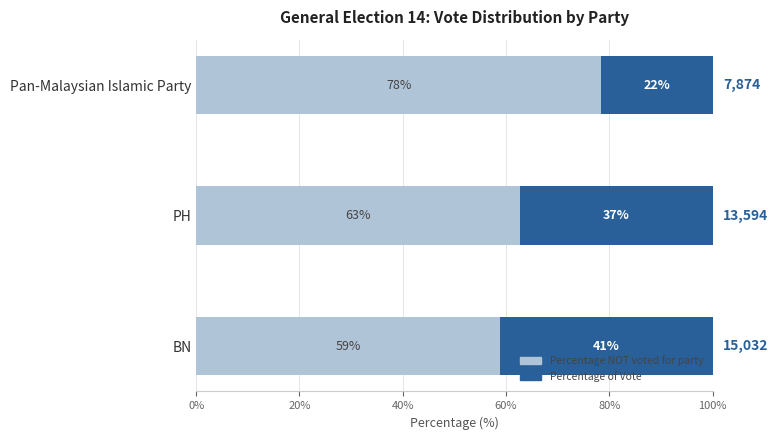

What are all the series names shown in the legend?

Percentage NOT voted for party, Percentage of Vote